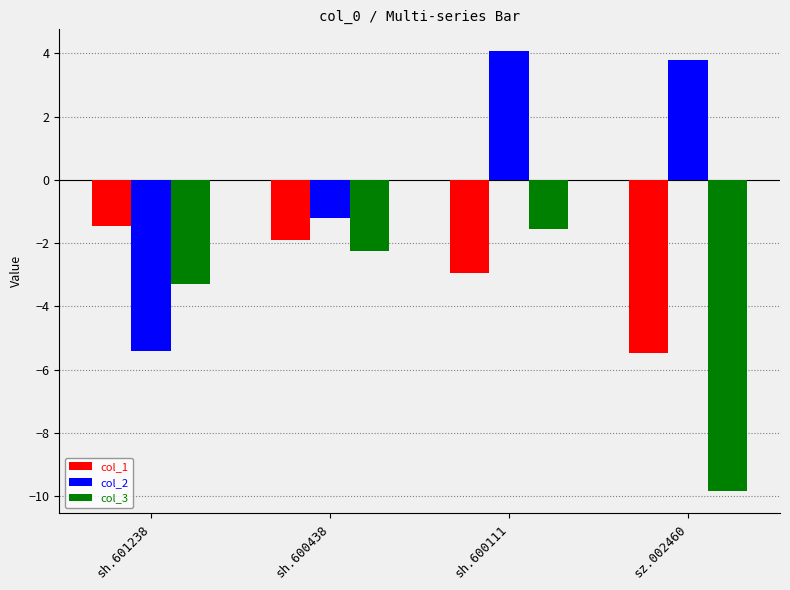

List the series in order of their overall mean, highest first.

col_2, col_1, col_3